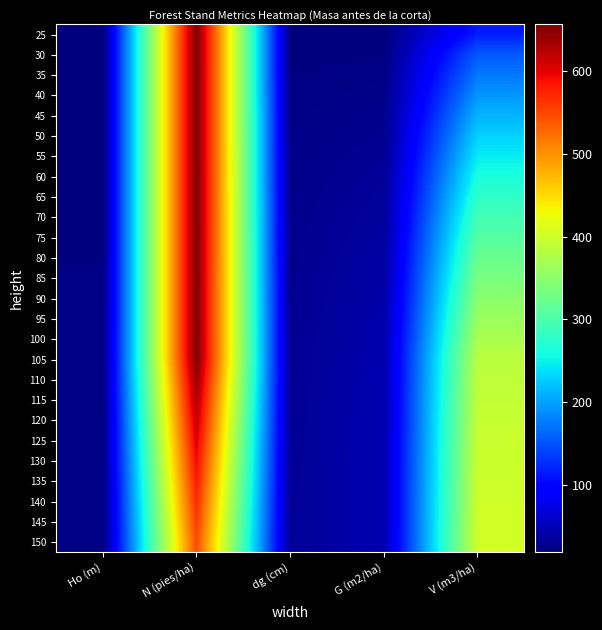

What is the maximum value shown in the chart?

655.9